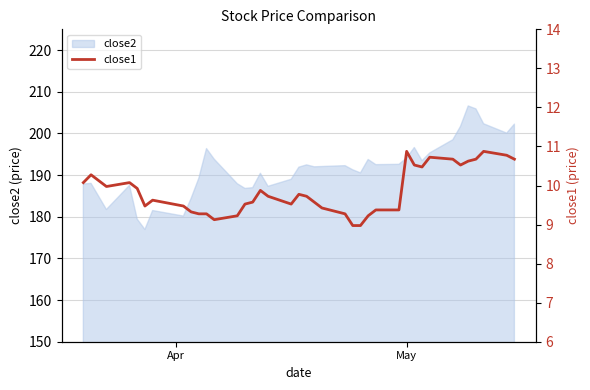

How many lines are shown in the chart?

1